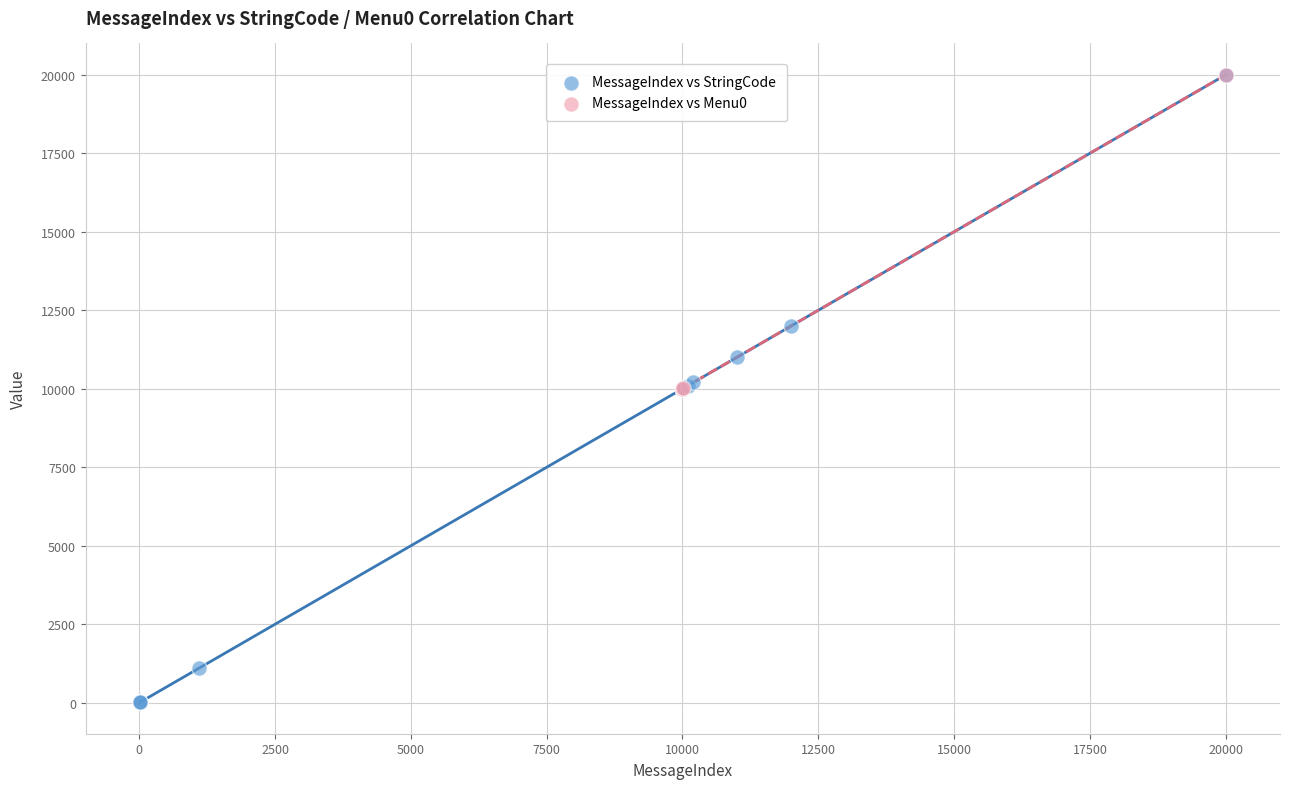

Which series has the largest Y range (max minus min)?

MessageIndex vs StringCode